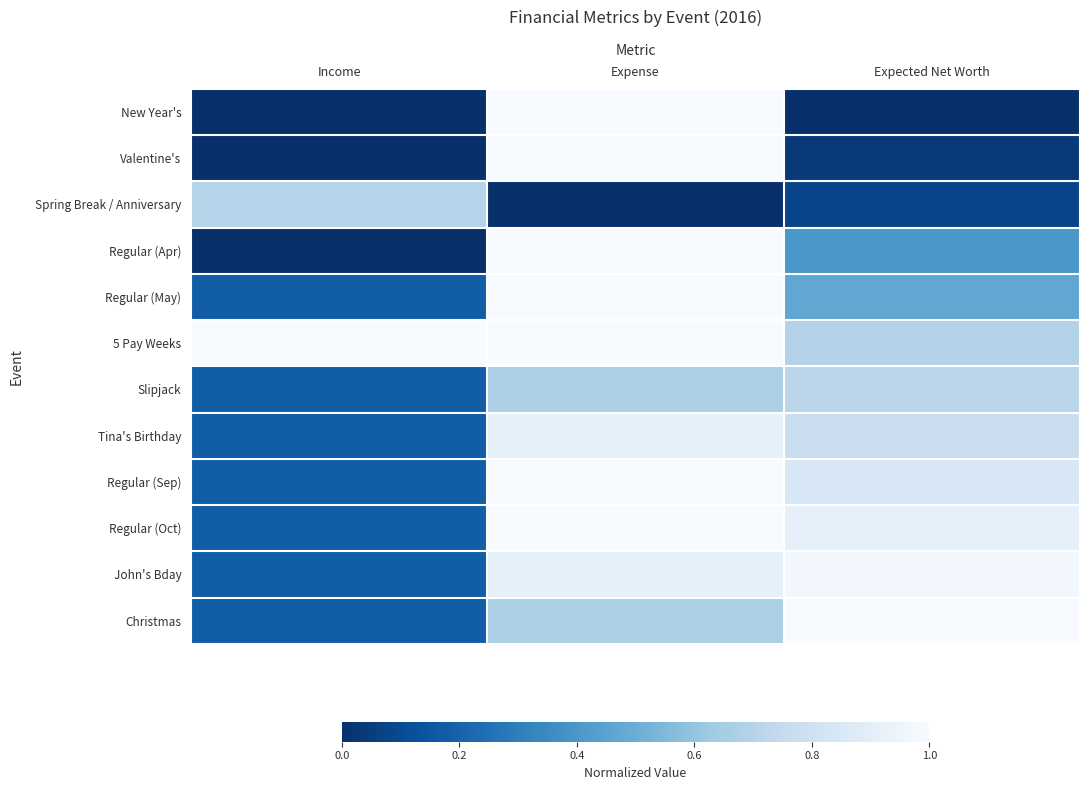

What is the total value across all series at Expected Net Worth?

6.9